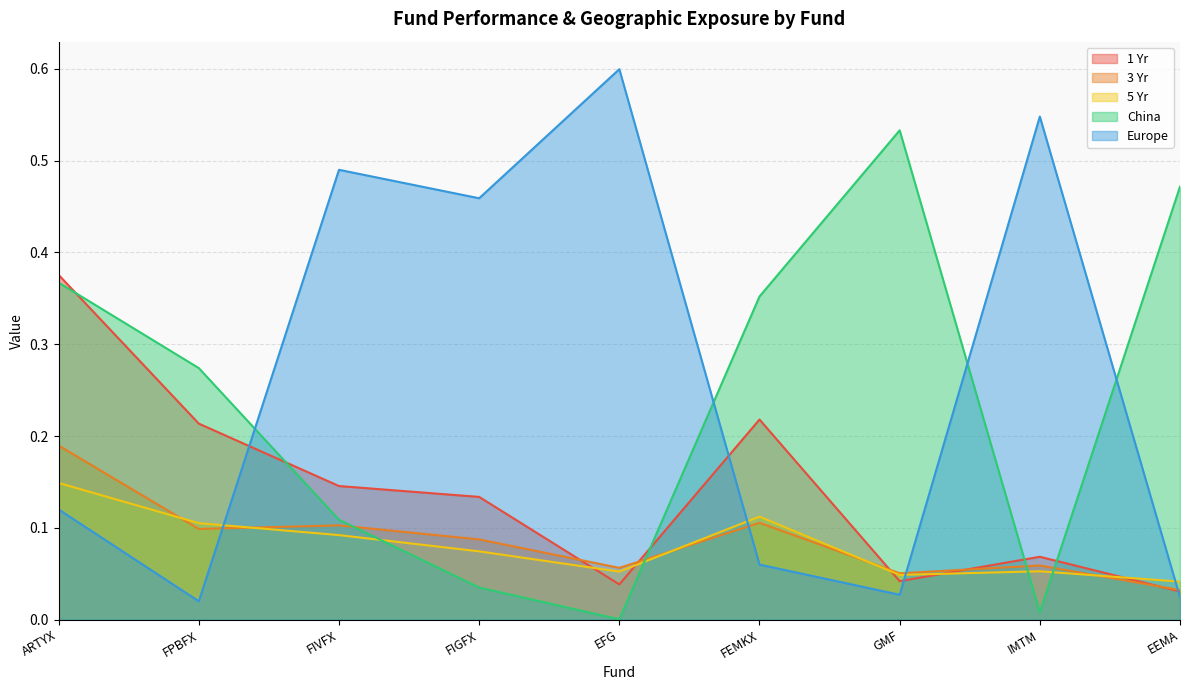

How many lines are shown in the chart?

5